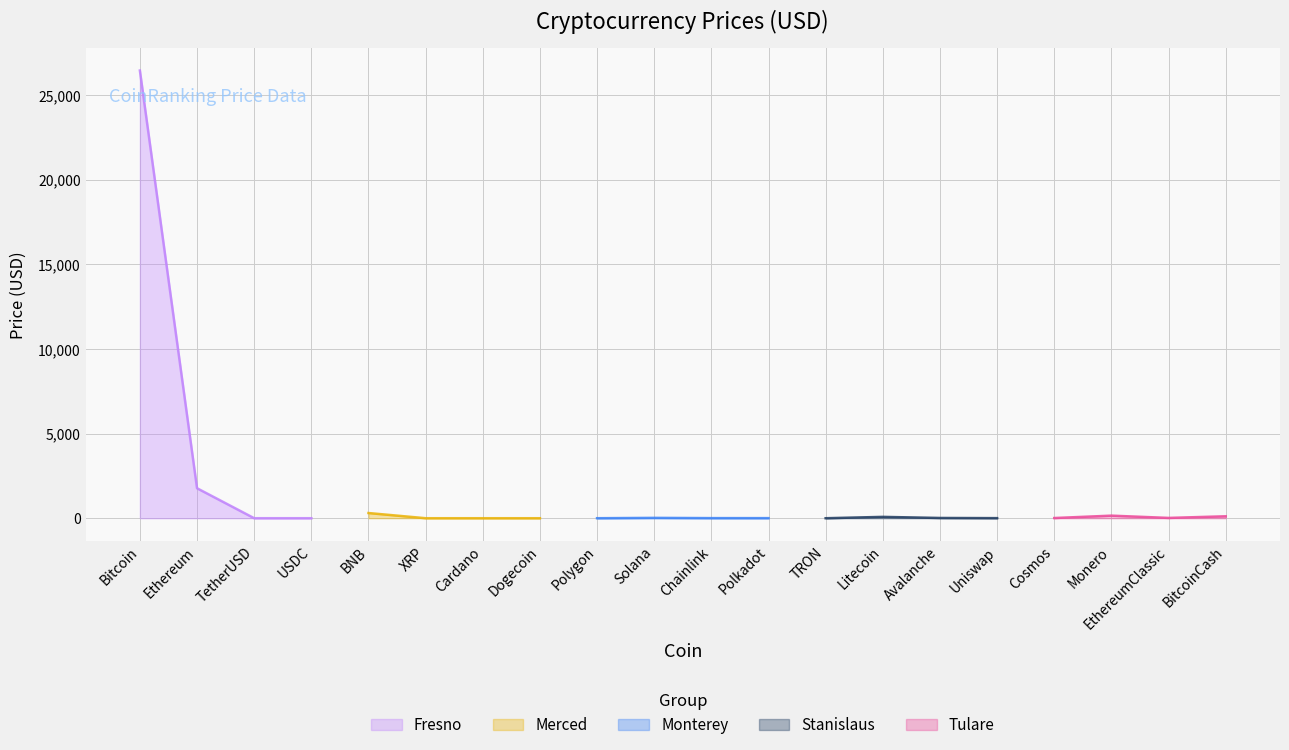

What is the maximum value for Fresno?

26443.1